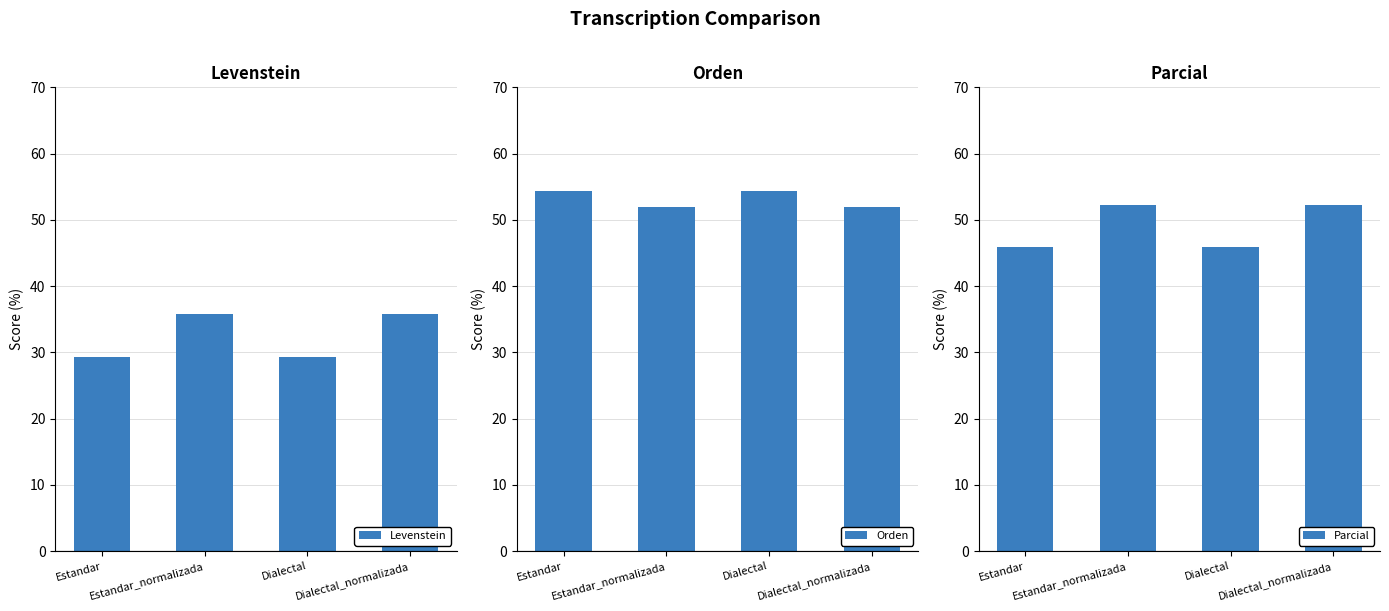

What is the smallest value displayed?

29.4